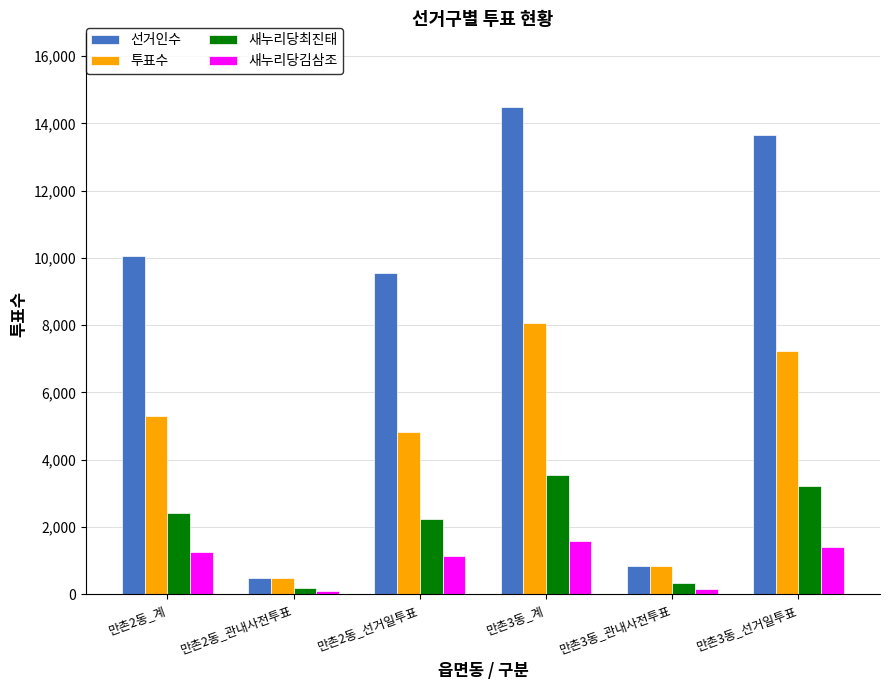

Are the bars horizontal?

No